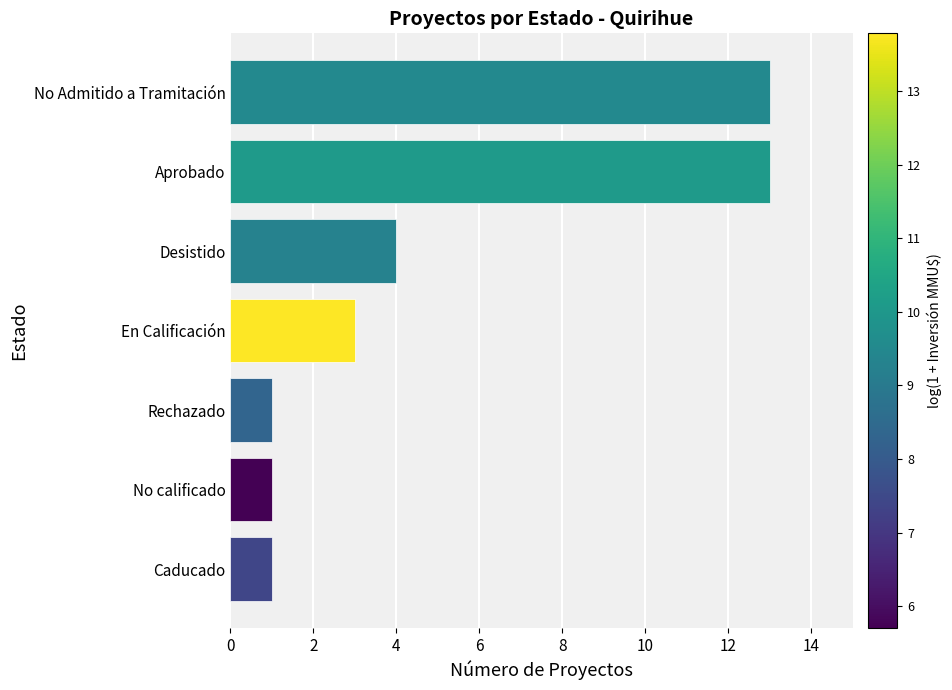

What is the minimum value shown in the chart?

1